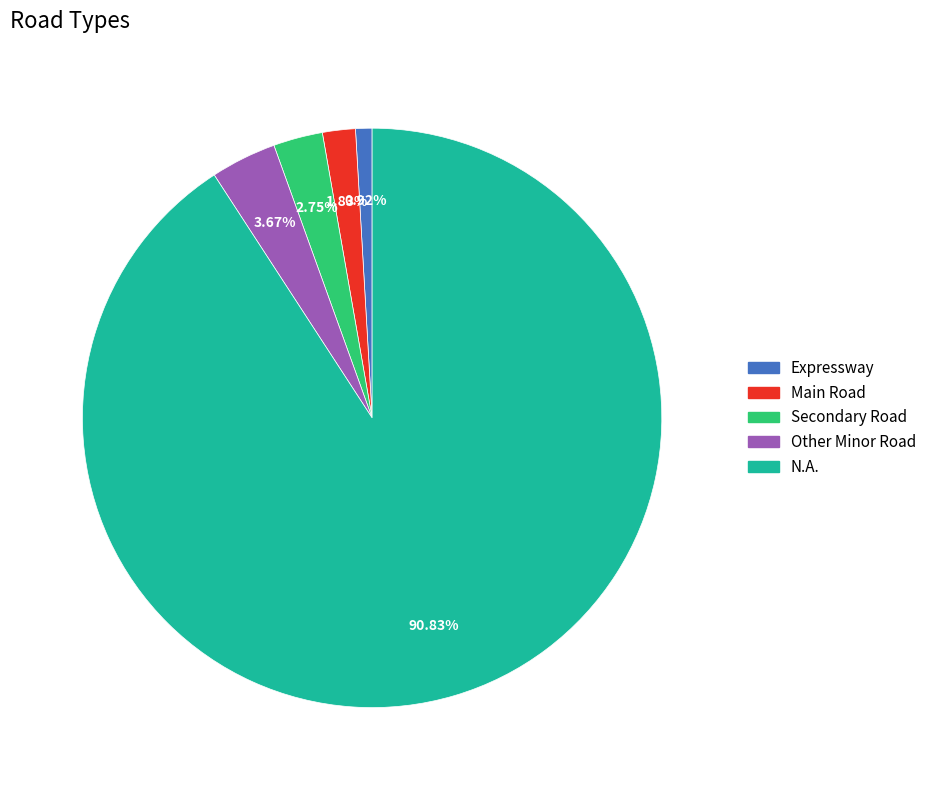

Combined, what portion of the pie is Secondary Road and N.A.?

93.6%